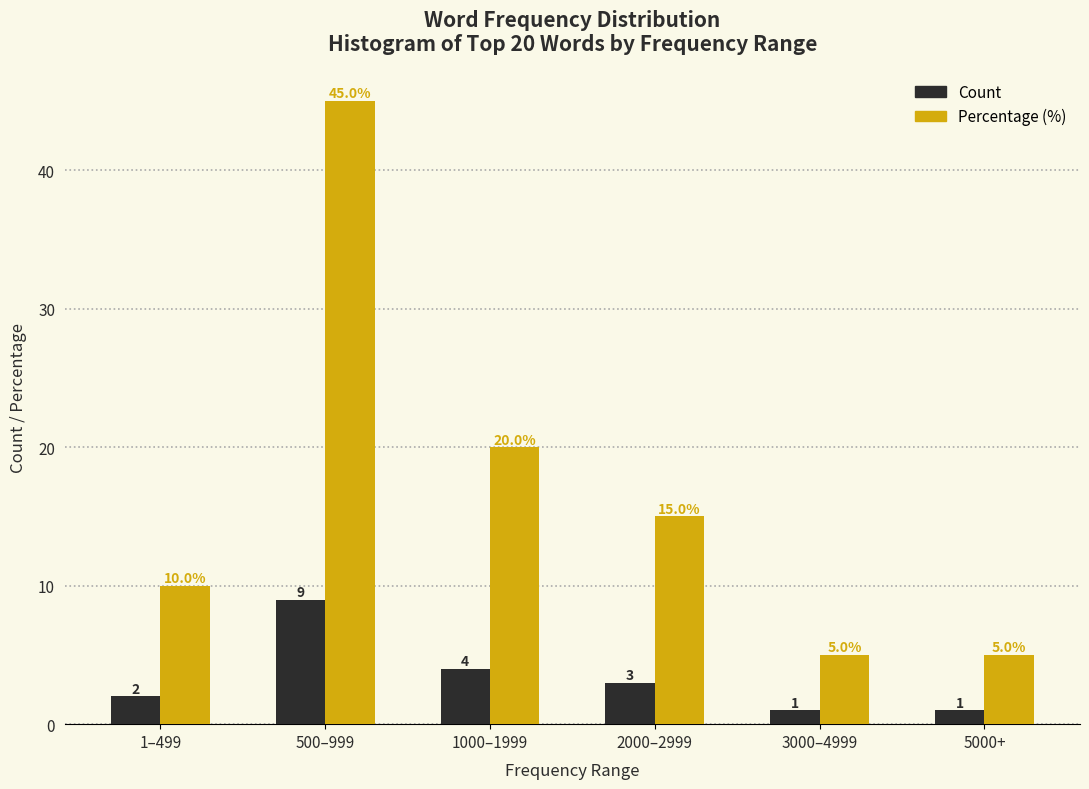

Reading right to left, what are all the values shown in this chart?

Count: 1	1	3	4	9	2
Percentage (%): 5	5	15	20	45	10